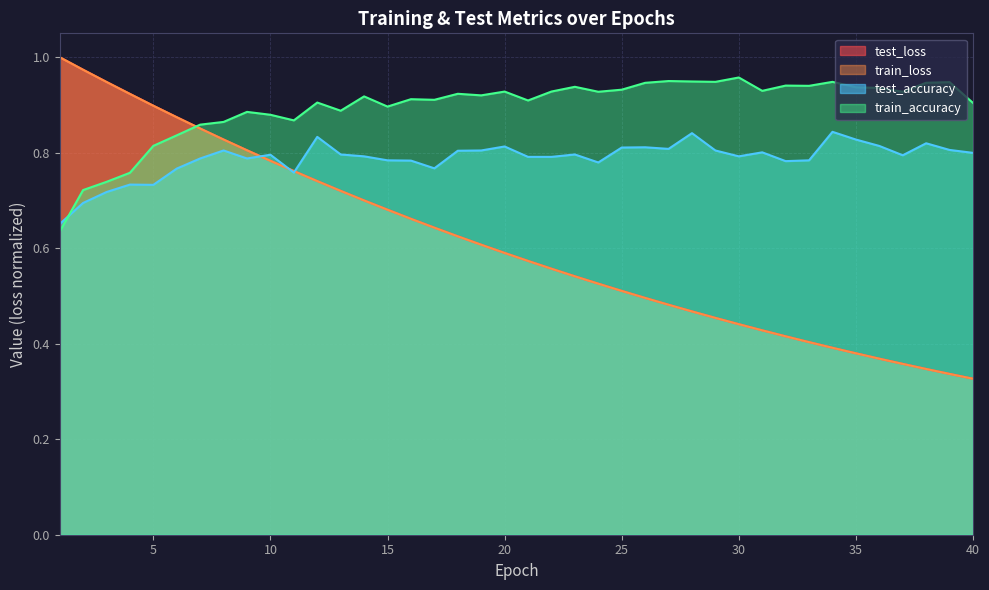

Which category has the highest value in the test_loss series?

1